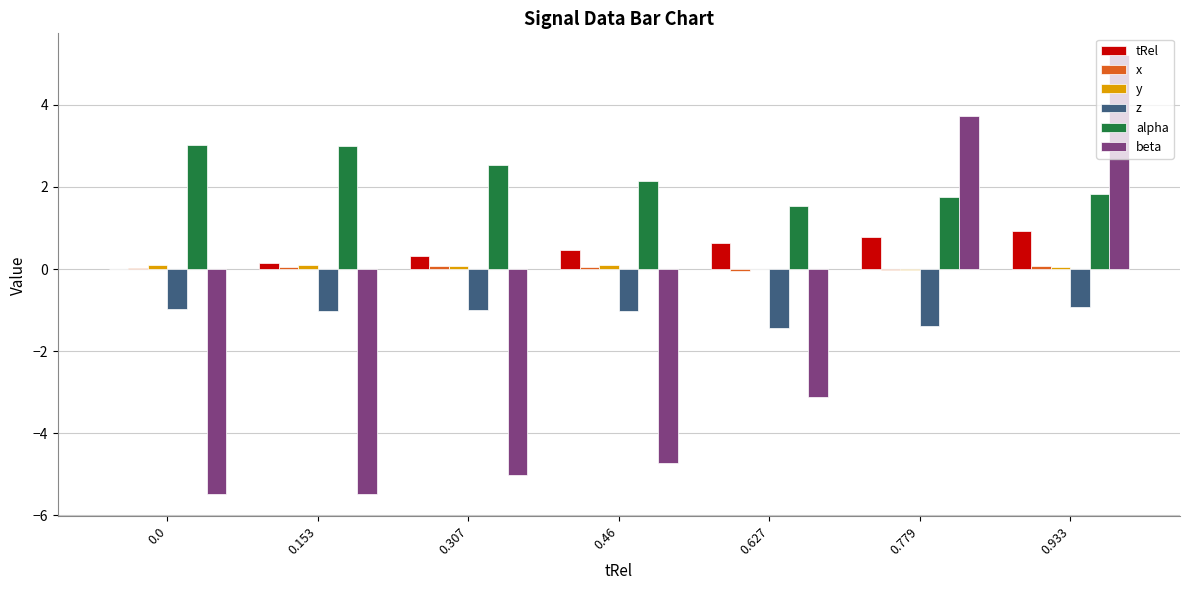

The z series shows -1.0 at 0.0. True or false?

True